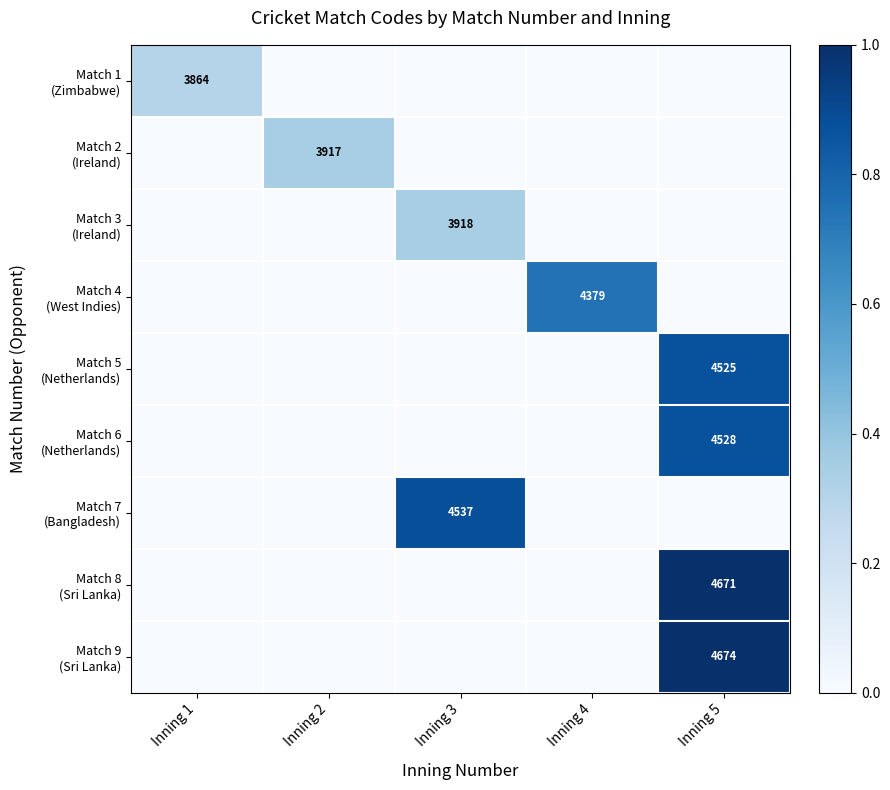

What is the difference between the highest and lowest values at Inning 5?

1.0